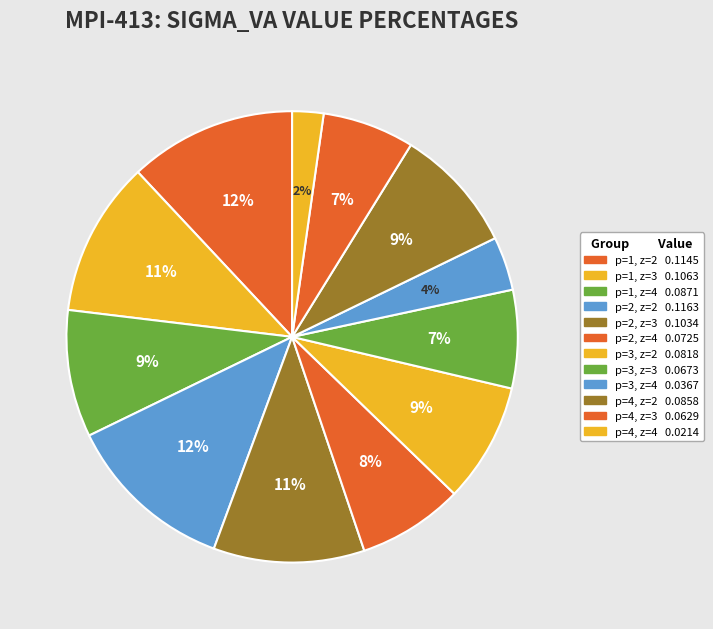

Which slice is the smallest?

p=4, z=4